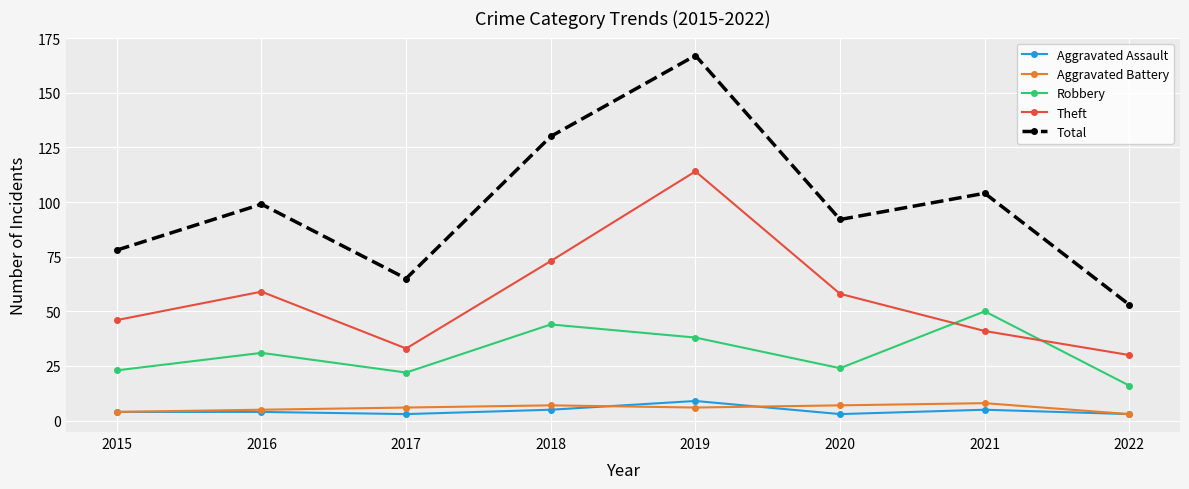

Which series has the largest range (max minus min)?

Total